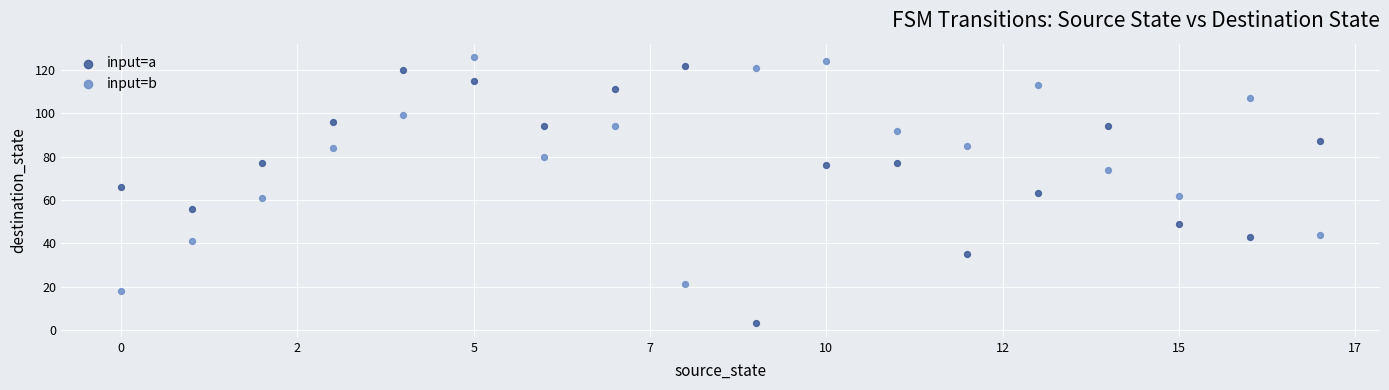

Across all data points, what is the range of Y values (max minus min)?

123